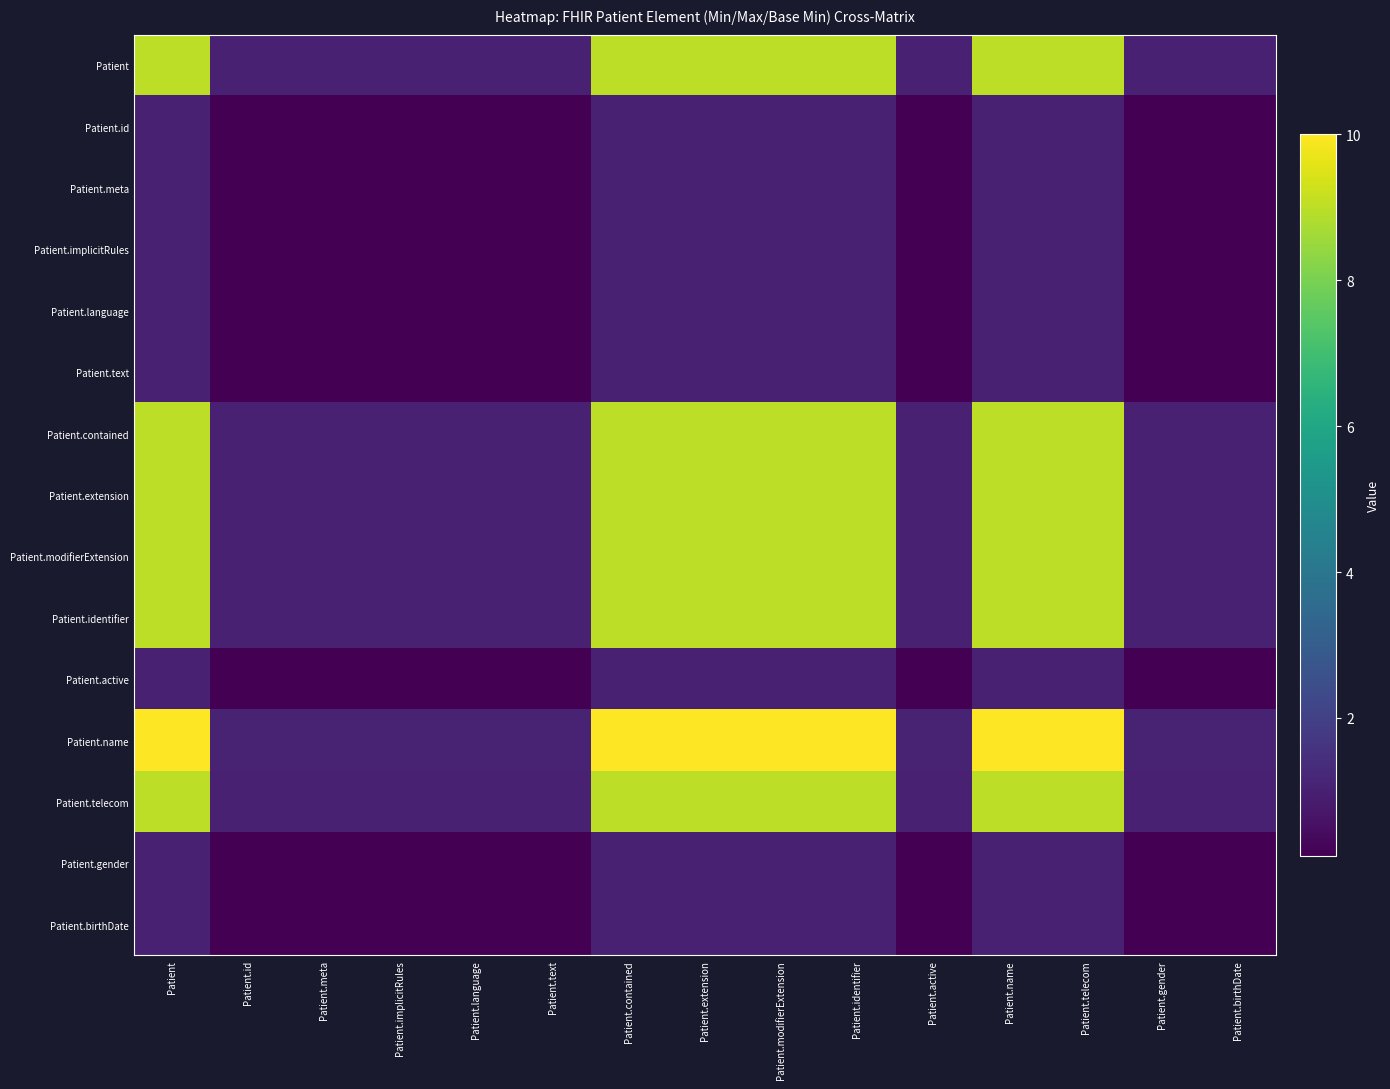

At which category is the sum across all series the highest?

Patient